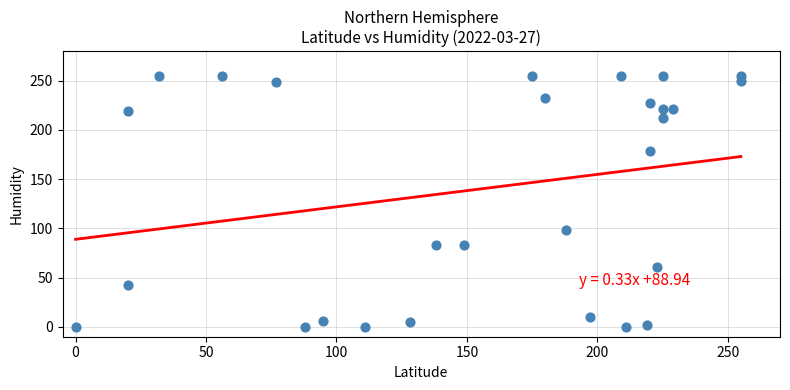

What is the range of X values (max minus min)?

255